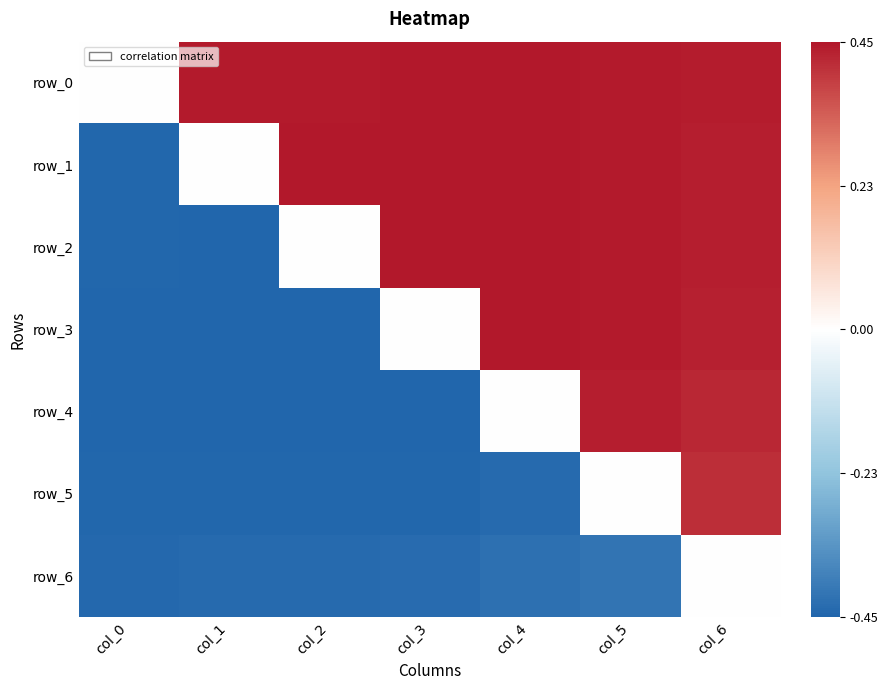

Reading right to left, extract all data points from this chart.

row_0: col_6=0.4	col_5=0.4	col_4=0.4	col_3=0.4	col_2=0.4	col_1=0.4	col_0=0.0
row_1: col_6=0.4	col_5=0.4	col_4=0.5	col_3=0.5	col_2=0.4	col_1=0.0	col_0=-0.4
row_2: col_6=0.4	col_5=0.4	col_4=0.5	col_3=0.5	col_2=0.0	col_1=-0.4	col_0=-0.4
row_3: col_6=0.4	col_5=0.4	col_4=0.5	col_3=0.0	col_2=-0.5	col_1=-0.5	col_0=-0.4
row_4: col_6=0.4	col_5=0.4	col_4=0.0	col_3=-0.5	col_2=-0.5	col_1=-0.5	col_0=-0.4
row_5: col_6=0.4	col_5=0.0	col_4=-0.4	col_3=-0.4	col_2=-0.4	col_1=-0.4	col_0=-0.4
row_6: col_6=0.0	col_5=-0.4	col_4=-0.4	col_3=-0.4	col_2=-0.4	col_1=-0.4	col_0=-0.4